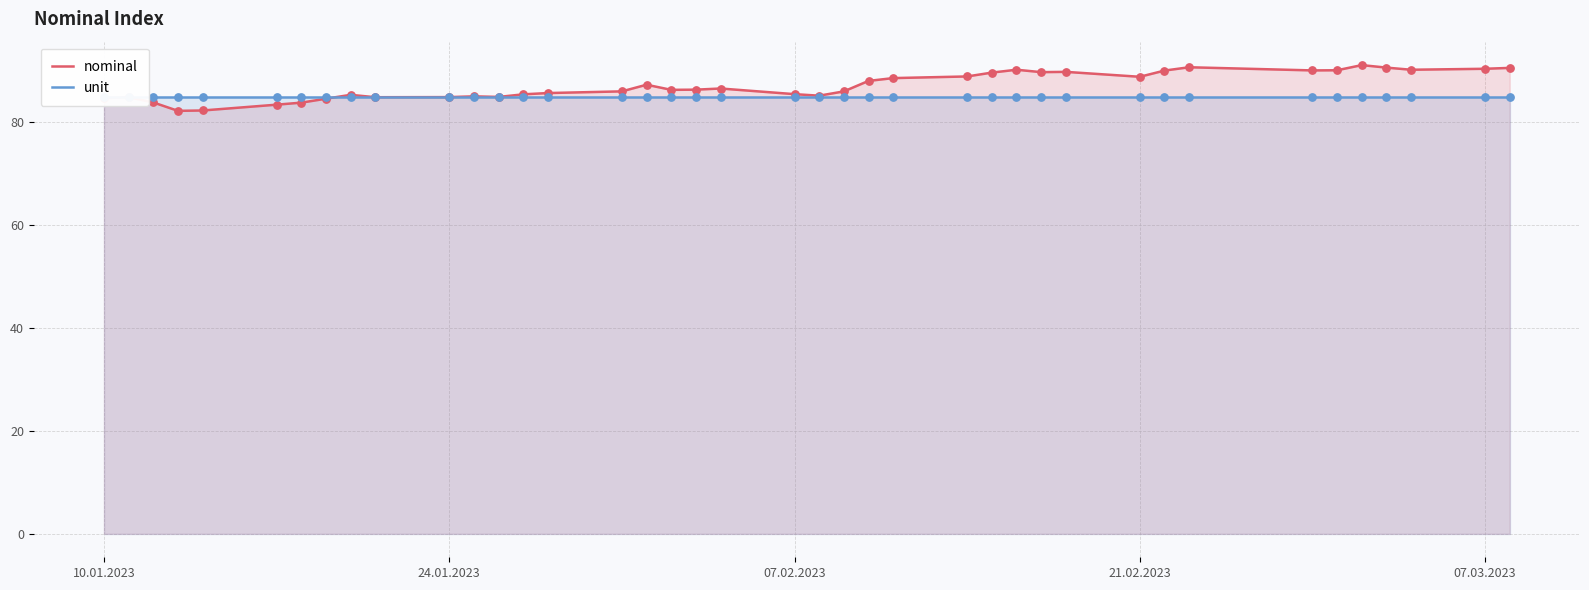

Is the value of unit at 33 greater than the value of nominal at 35?

No